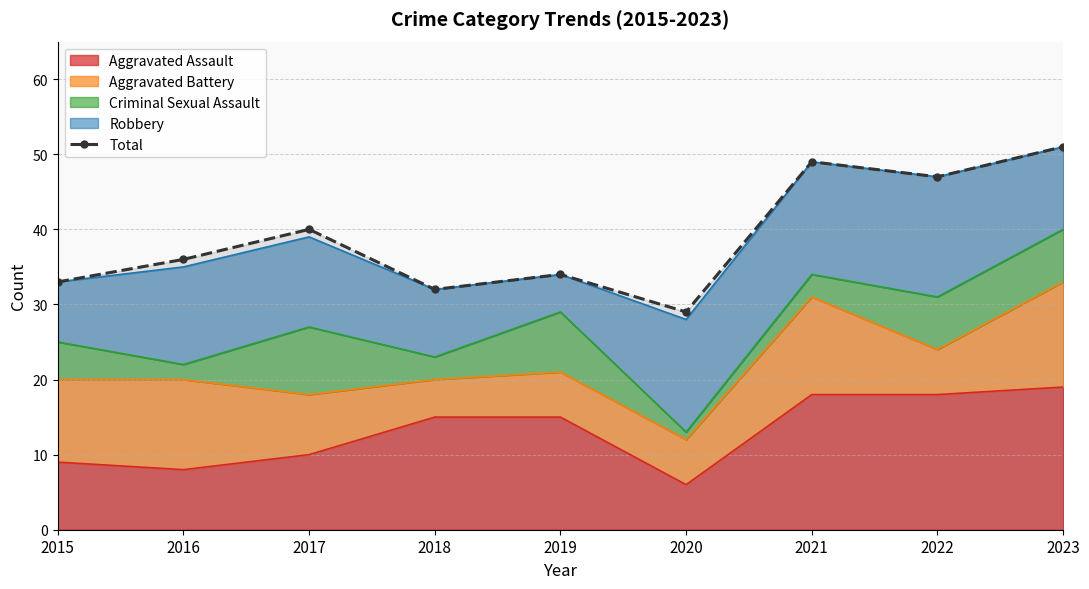

Is it true that the value at 2019 is 55?

False